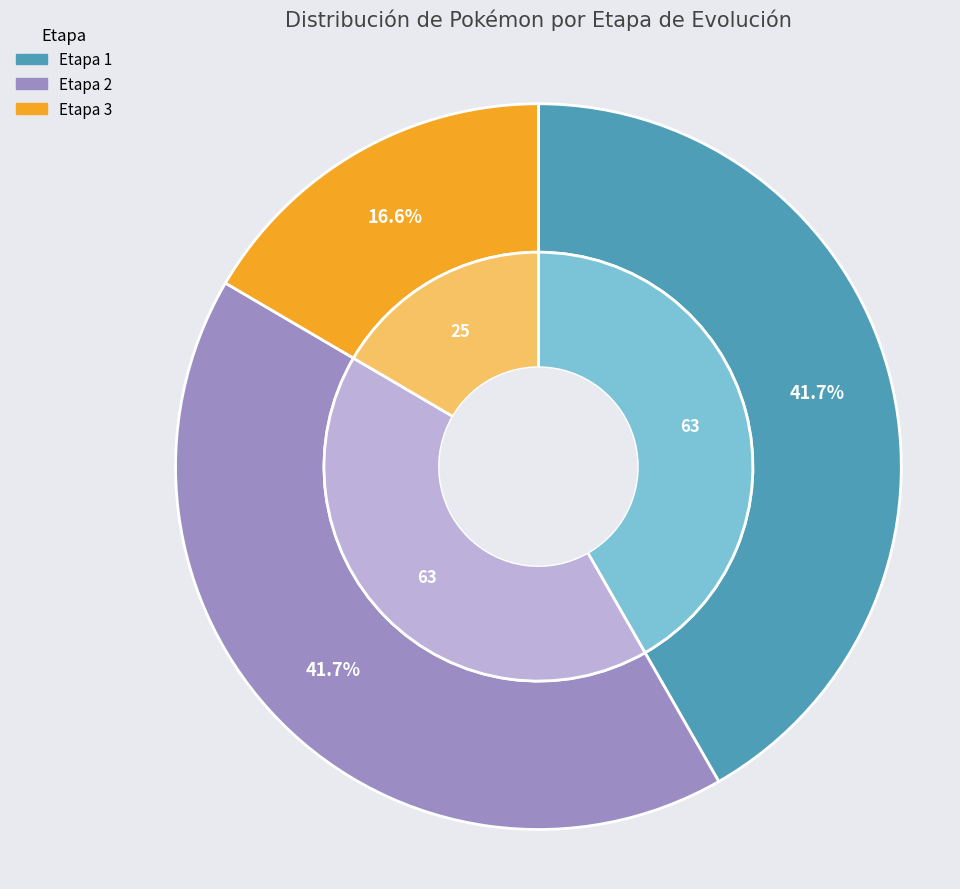

How many segments does this pie chart have?

3